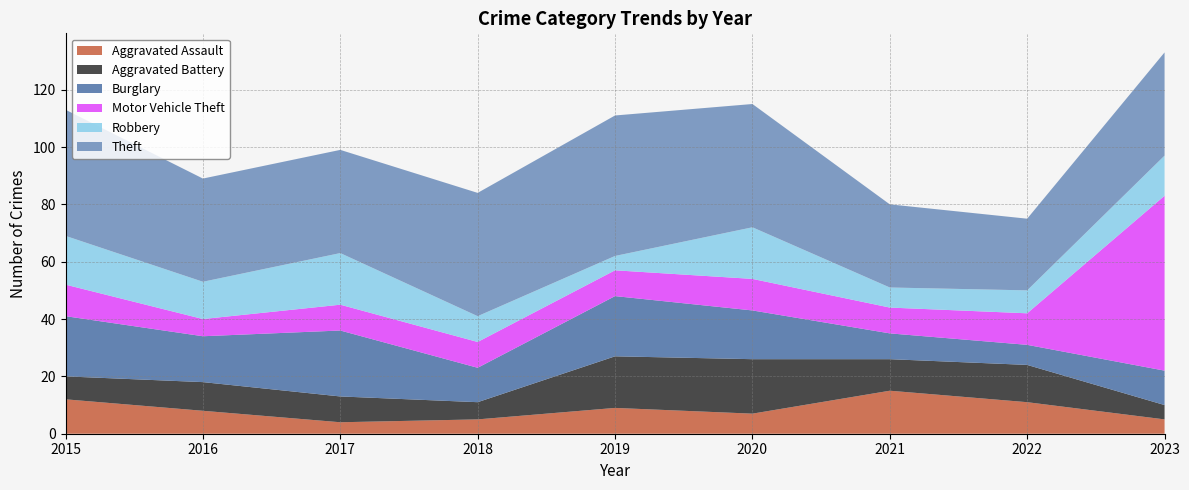

Reading left to right, extract all data points from this chart.

Aggravated Assault: 2015=12	2016=8	2017=4	2018=5	2019=9	2020=7	2021=15	2022=11	2023=5
Aggravated Battery: 2015=8	2016=10	2017=9	2018=6	2019=18	2020=19	2021=11	2022=13	2023=5
Burglary: 2015=21	2016=16	2017=23	2018=12	2019=21	2020=17	2021=9	2022=7	2023=12
Motor Vehicle Theft: 2015=11	2016=6	2017=9	2018=9	2019=9	2020=11	2021=9	2022=11	2023=61
Robbery: 2015=17	2016=13	2017=18	2018=9	2019=5	2020=18	2021=7	2022=8	2023=14
Theft: 2015=44	2016=36	2017=36	2018=43	2019=49	2020=43	2021=29	2022=25	2023=36